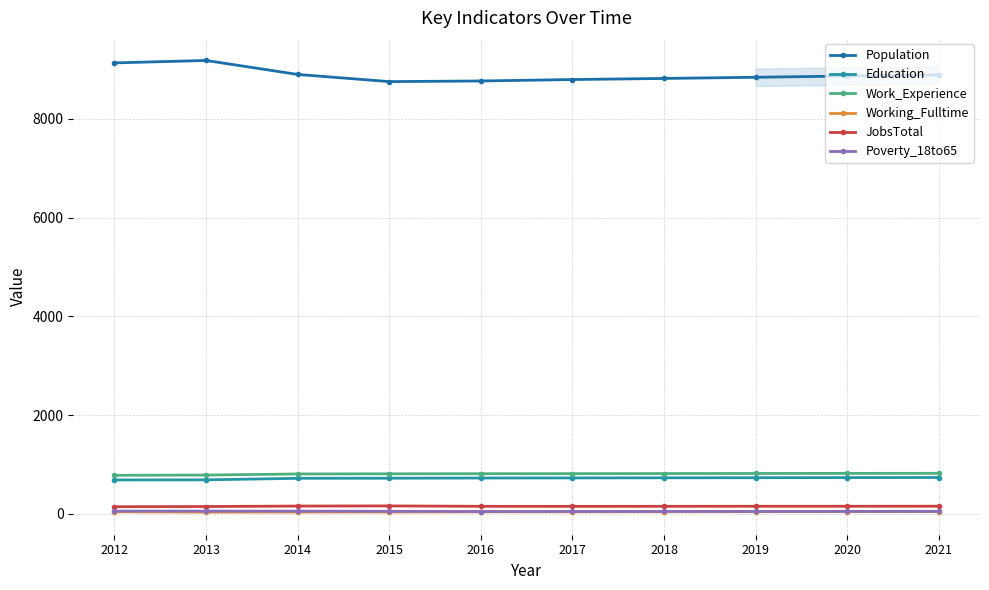

What is the difference between the maximum and minimum values in the Working_Fulltime series?

12